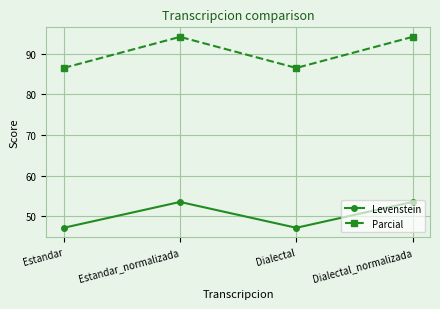

Rank the series by their average value, from highest to lowest.

Parcial, Levenstein